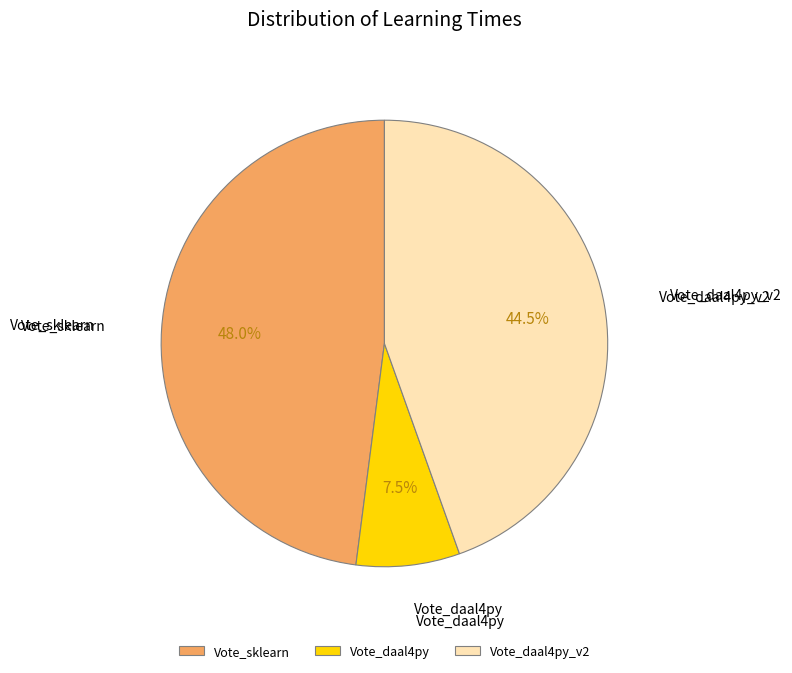

Is there any slice that represents more than half of the pie?

No